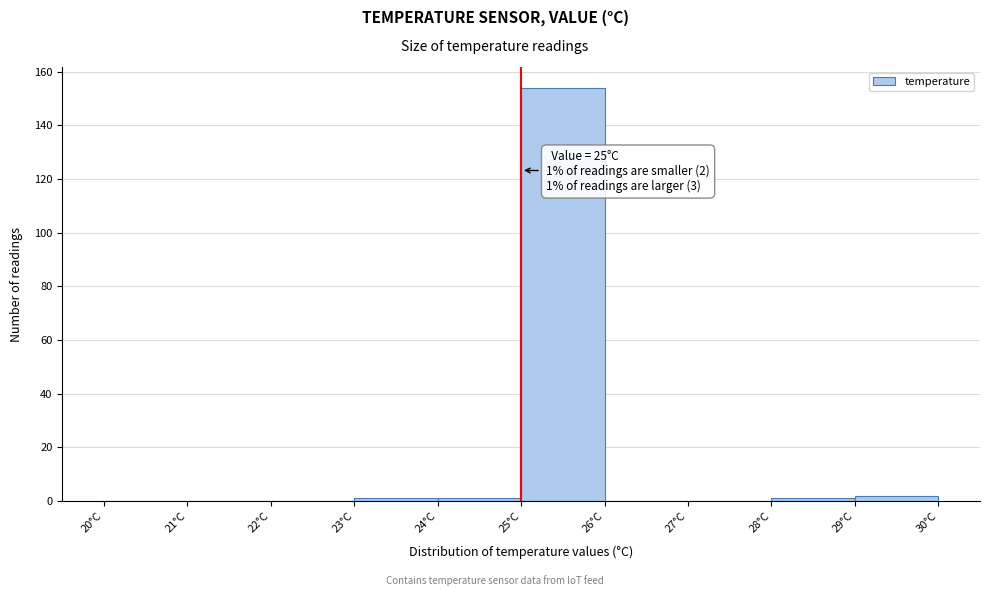

Over which range of the x-axis is the bar tallest?

25 to 26